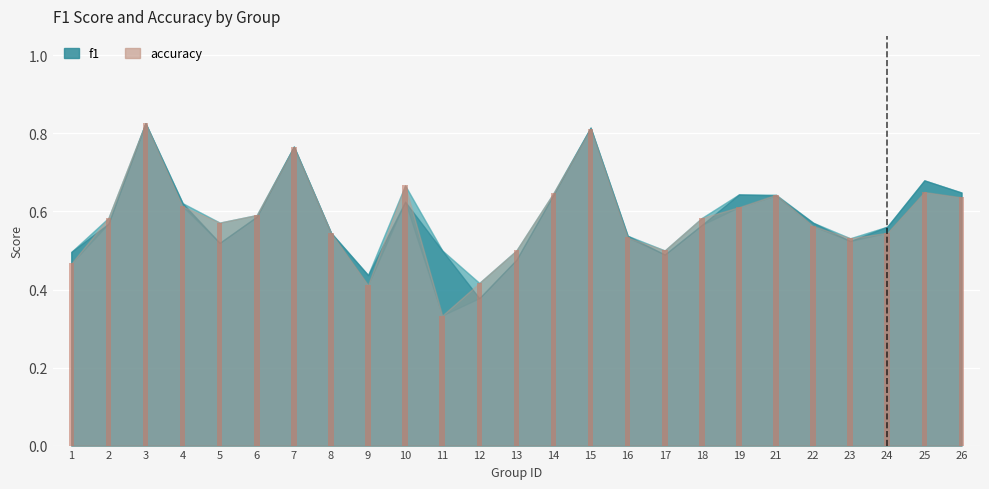

What is the sum of the values at 17 and 5?

1.1